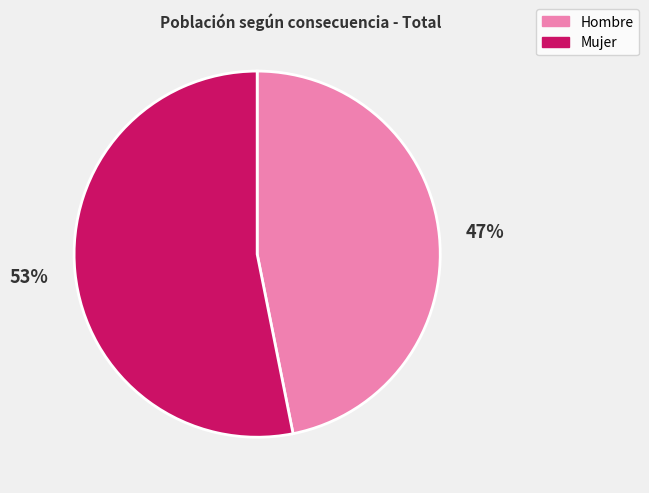

Count the number of slices in the pie.

2